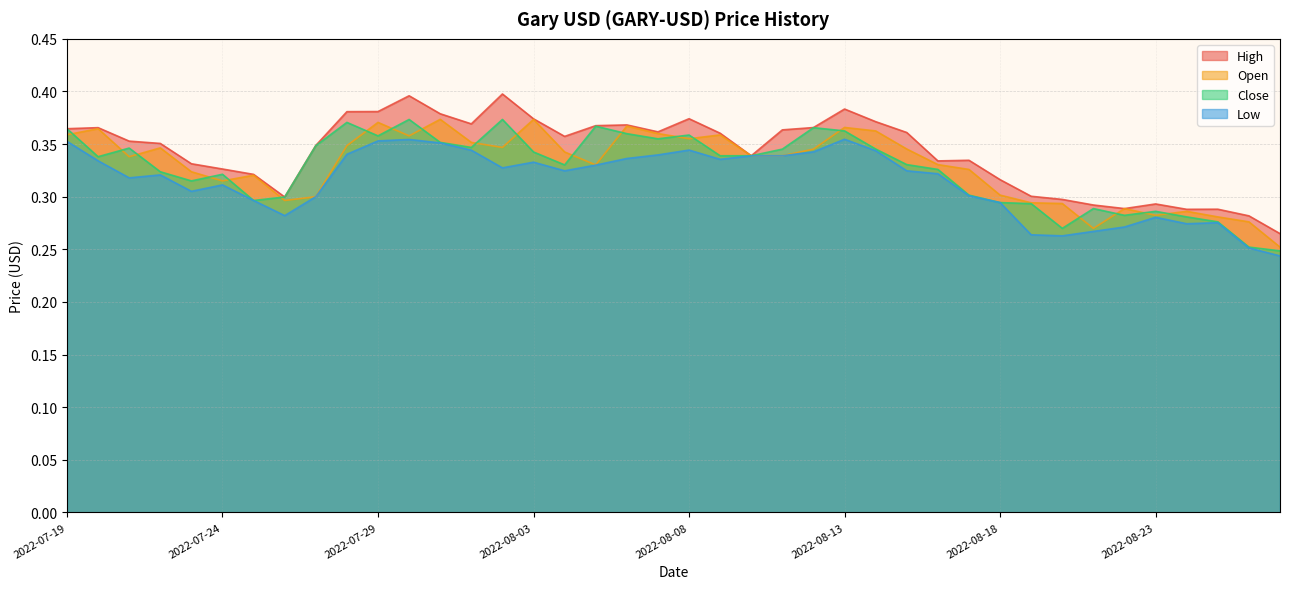

Reading left to right, list all the values displayed in this chart.

High: 0.4	0.4	0.4	0.4	0.3	0.3	0.3	0.3	0.3	0.4	0.4	0.4	0.4	0.4	0.4	0.4	0.4	0.4	0.4	0.4	0.4	0.4	0.3	0.4	0.4	0.4	0.4	0.4	0.3	0.3	0.3	0.3	0.3	0.3	0.3	0.3	0.3	0.3	0.3	0.3
Open: 0.4	0.4	0.3	0.3	0.3	0.3	0.3	0.3	0.3	0.3	0.4	0.4	0.4	0.4	0.3	0.4	0.3	0.3	0.4	0.4	0.4	0.4	0.3	0.3	0.3	0.4	0.4	0.3	0.3	0.3	0.3	0.3	0.3	0.3	0.3	0.3	0.3	0.3	0.3	0.3
Close: 0.4	0.3	0.3	0.3	0.3	0.3	0.3	0.3	0.3	0.4	0.4	0.4	0.4	0.3	0.4	0.3	0.3	0.4	0.4	0.4	0.4	0.3	0.3	0.3	0.4	0.4	0.3	0.3	0.3	0.3	0.3	0.3	0.3	0.3	0.3	0.3	0.3	0.3	0.3	0.2
Low: 0.4	0.3	0.3	0.3	0.3	0.3	0.3	0.3	0.3	0.3	0.4	0.4	0.4	0.3	0.3	0.3	0.3	0.3	0.3	0.3	0.3	0.3	0.3	0.3	0.3	0.4	0.3	0.3	0.3	0.3	0.3	0.3	0.3	0.3	0.3	0.3	0.3	0.3	0.3	0.2